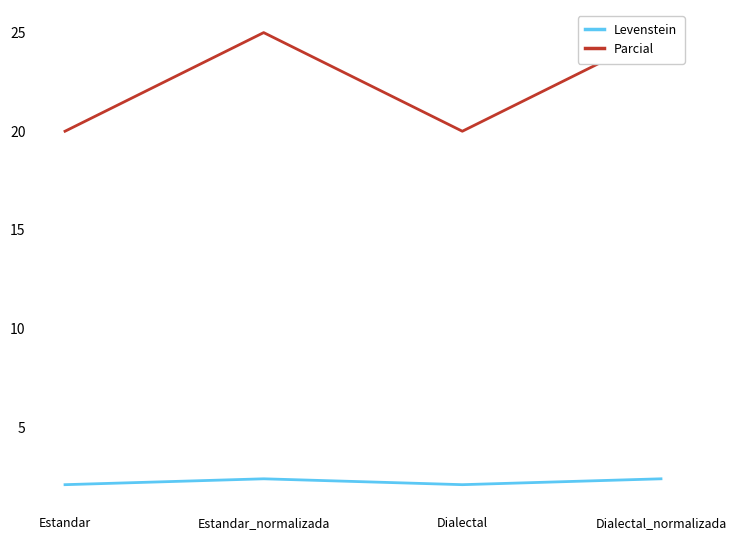

What is the difference between the Parcial values at Estandar and Dialectal_normalizada?

5.0